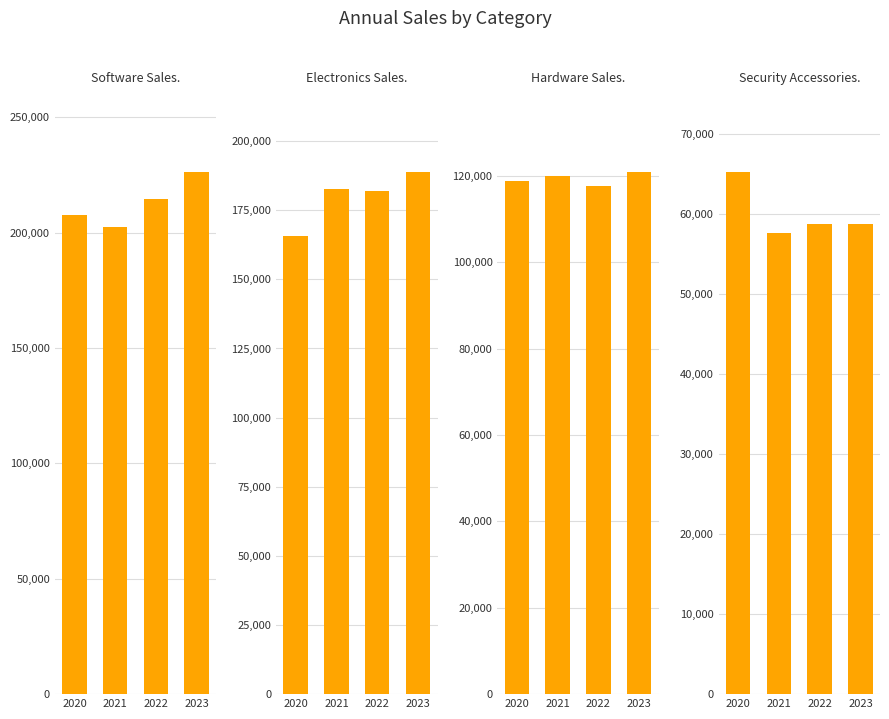

What is the value of the Security Accessories. bar at the 1st from the left?

65300